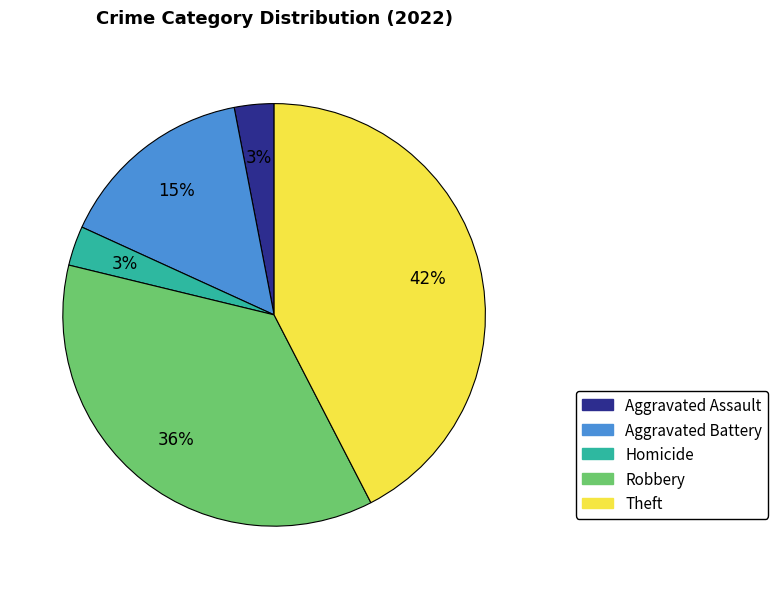

Is it true that Robbery is 24% of the pie?

False